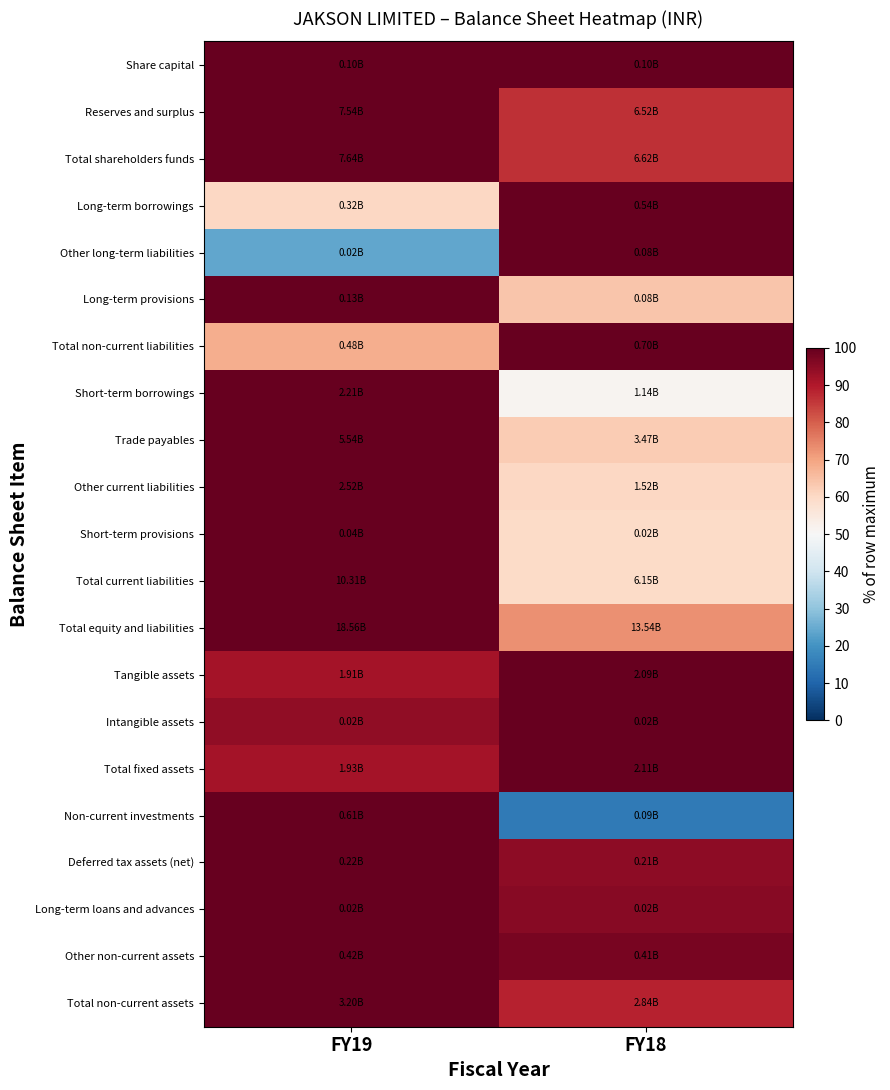

Reading right to left, list all the values displayed in this chart.

Share capital: FY18=100.0	FY19=100.0
Reserves and surplus: FY18=86.4	FY19=100.0
Total shareholders funds: FY18=86.6	FY19=100.0
Long-term borrowings: FY18=100.0	FY19=60.4
Other long-term liabilities: FY18=100.0	FY19=24.2
Long-term provisions: FY18=63.7	FY19=100.0
Total non-current liabilities: FY18=100.0	FY19=68.1
Short-term borrowings: FY18=51.4	FY19=100.0
Trade payables: FY18=62.6	FY19=100.0
Other current liabilities: FY18=60.4	FY19=100.0
Short-term provisions: FY18=59.5	FY19=100.0
Total current liabilities: FY18=59.7	FY19=100.0
Total equity and liabilities: FY18=73.0	FY19=100.0
Tangible assets: FY18=100.0	FY19=91.5
Intangible assets: FY18=100.0	FY19=94.2
Total fixed assets: FY18=100.0	FY19=91.5
Non-current investments: FY18=14.6	FY19=100.0
Deferred tax assets (net): FY18=94.8	FY19=100.0
Long-term loans and advances: FY18=95.7	FY19=100.0
Other non-current assets: FY18=97.5	FY19=100.0
Total non-current assets: FY18=88.6	FY19=100.0